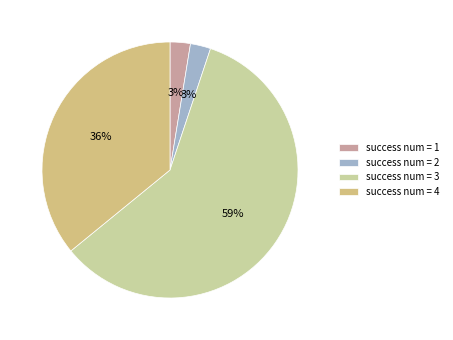

Which slice is the largest?

success num = 3